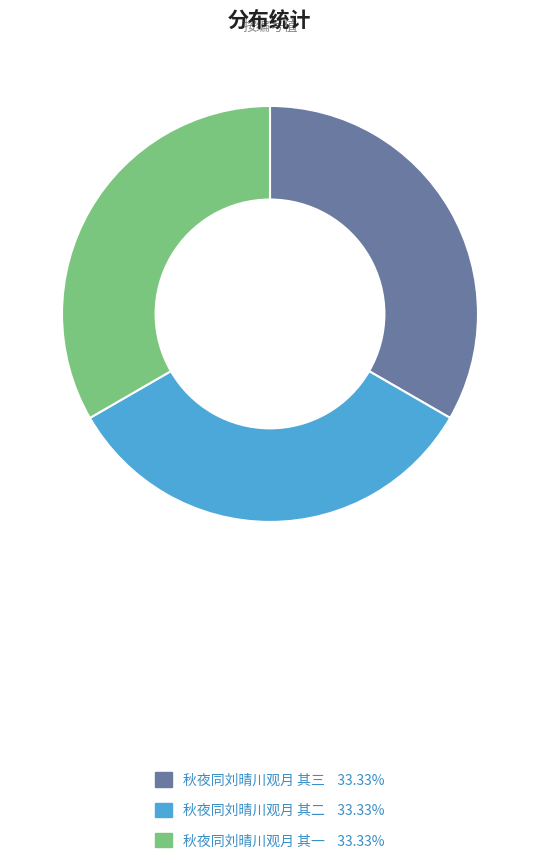

Do 秋夜同刘晴川观月 其一 and 秋夜同刘晴川观月 其二 together represent more than half of the pie?

Yes